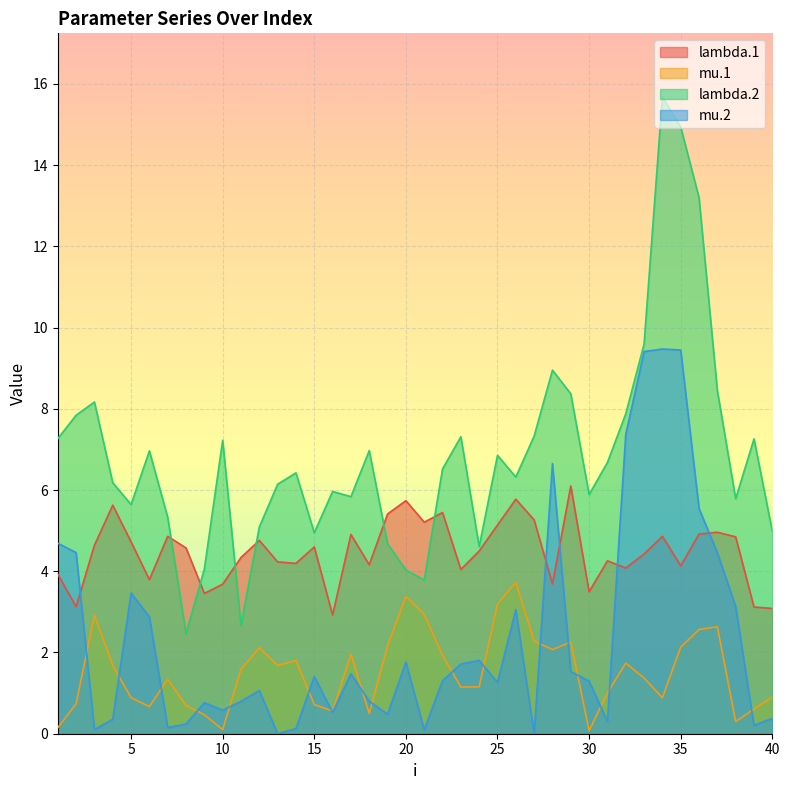

What is the maximum value shown in the chart?

15.7